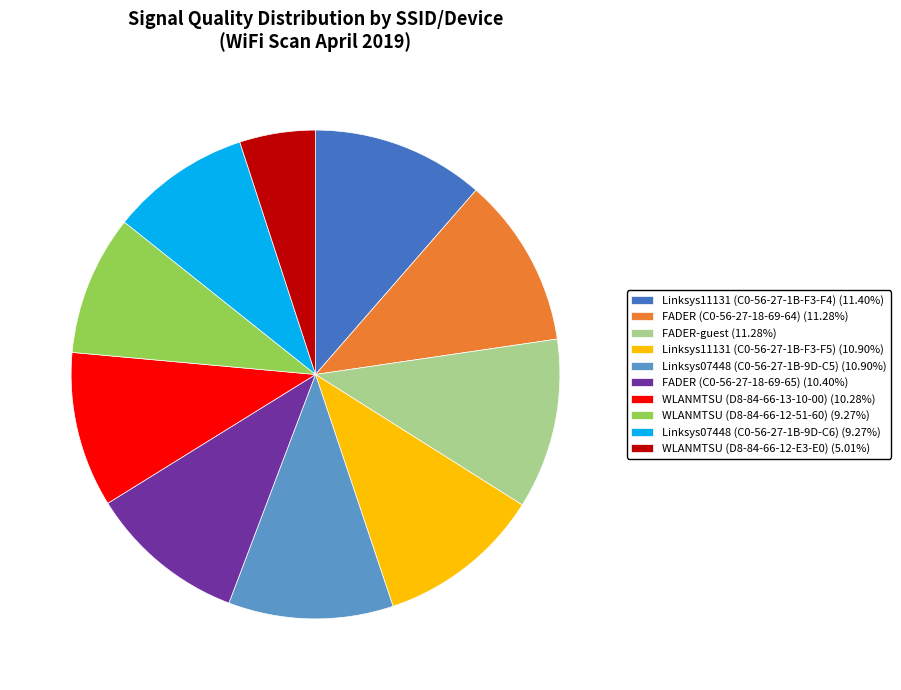

Is it true that Linksys07448 (C0-56-27-1B-9D-C6) is 22% of the pie?

False